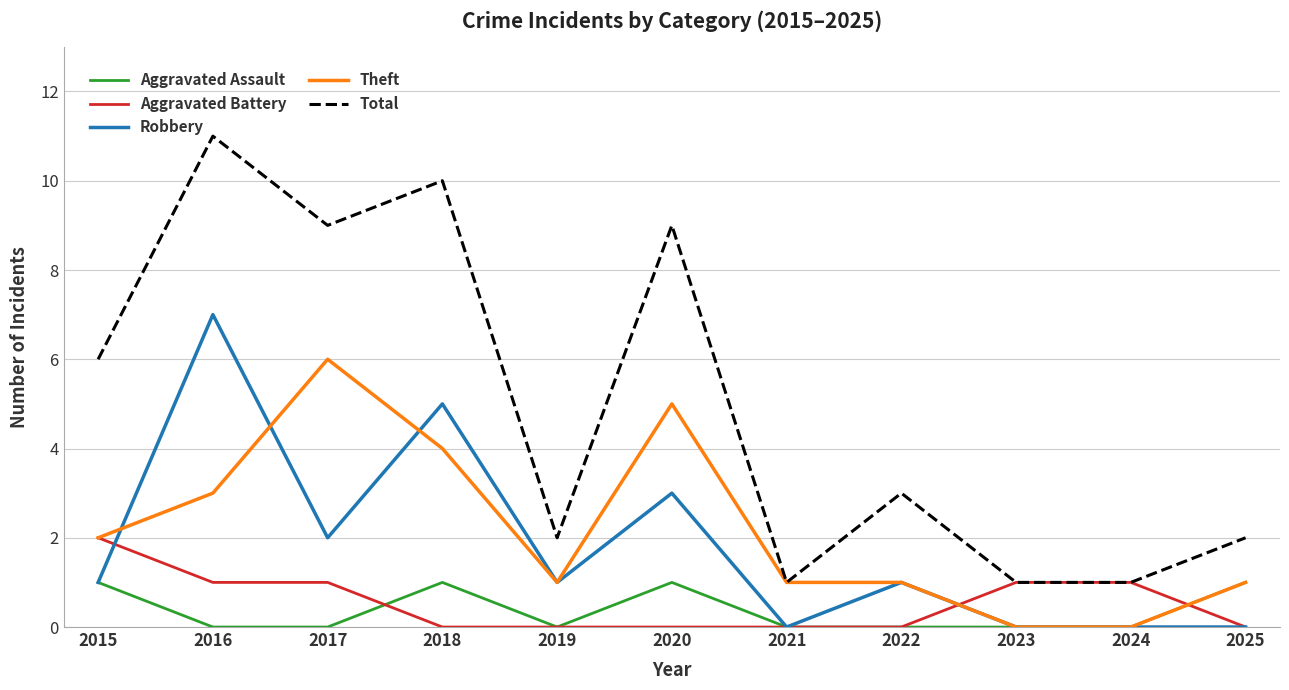

Which series has the largest total across all categories?

Total